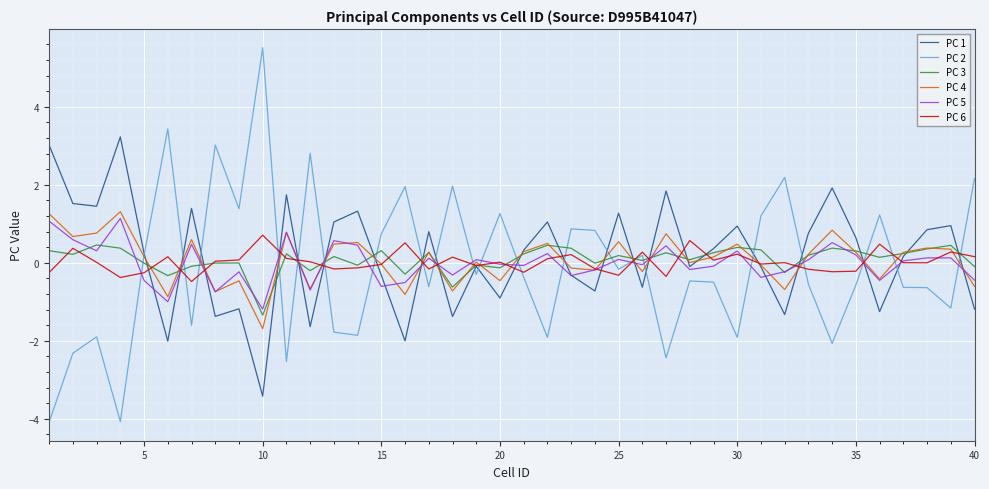

Which series has the widest spread of values?

PC 2